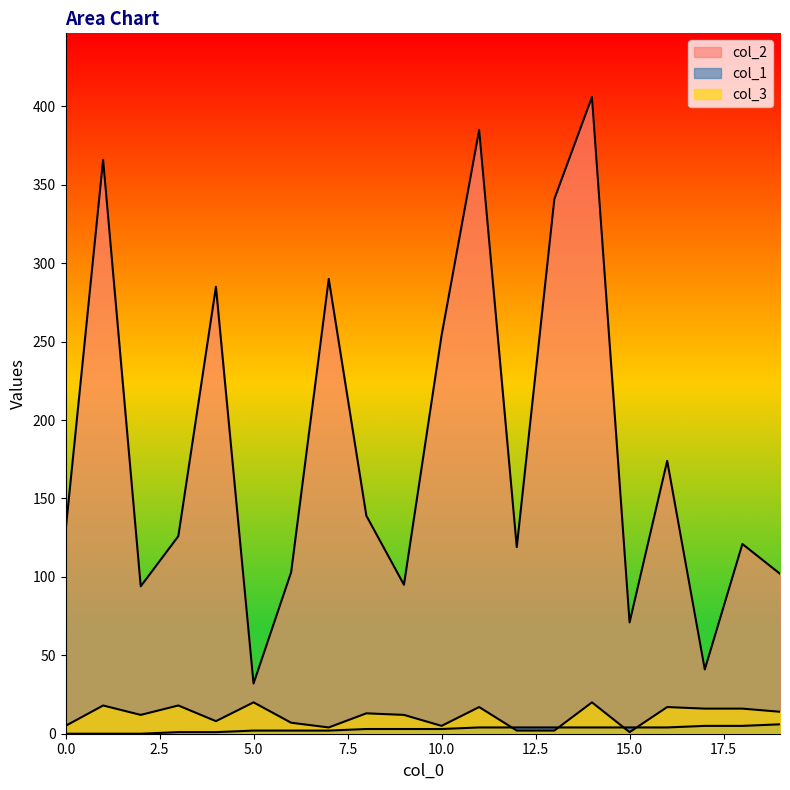

Reading right to left, transcribe all the data shown in this chart.

col_2: 102	121	41	174	71	406	341	119	385	254	95	139	290	103	32	285	126	94	366	129
col_1: 6	5	5	4	4	4	4	4	4	3	3	3	2	2	2	1	1	0	0	0
col_3: 14	16	16	17	1	20	2	2	17	5	12	13	4	7	20	8	18	12	18	5